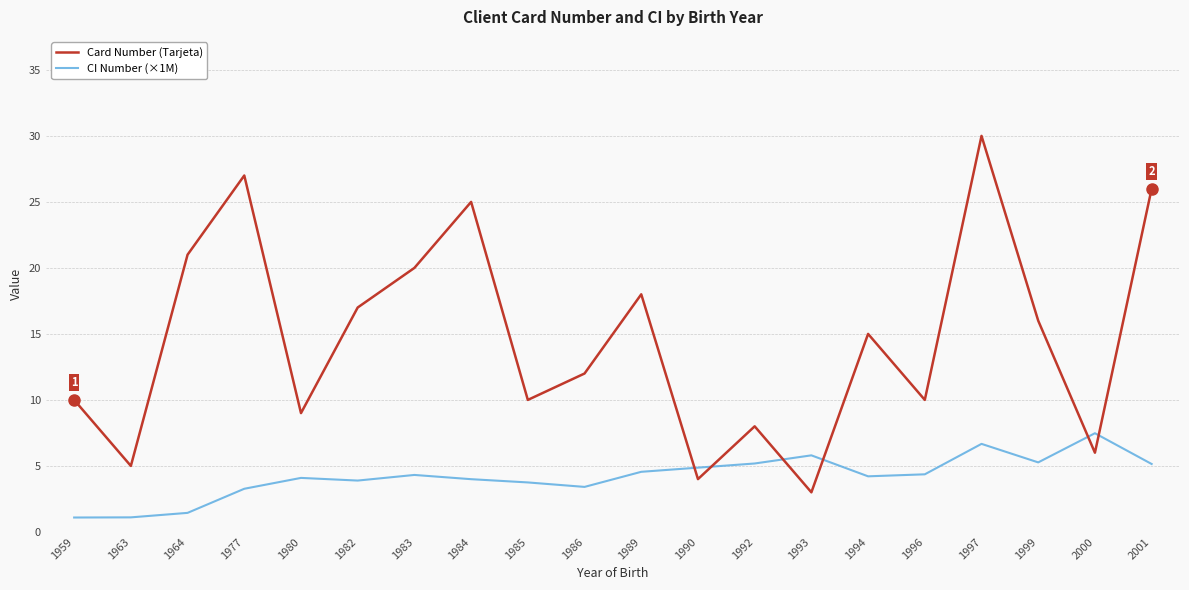

At which category is the sum across all series the highest?

1997